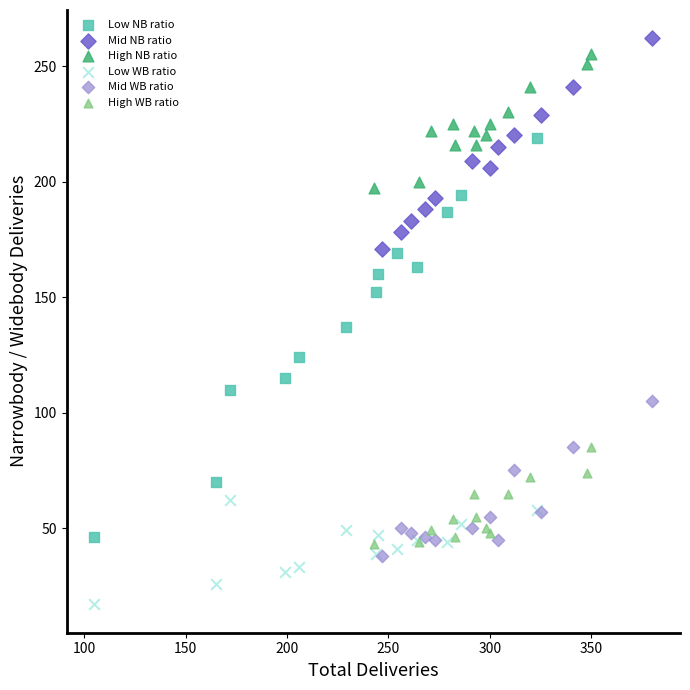

Which series has the widest spread of Y values?

Low NB ratio